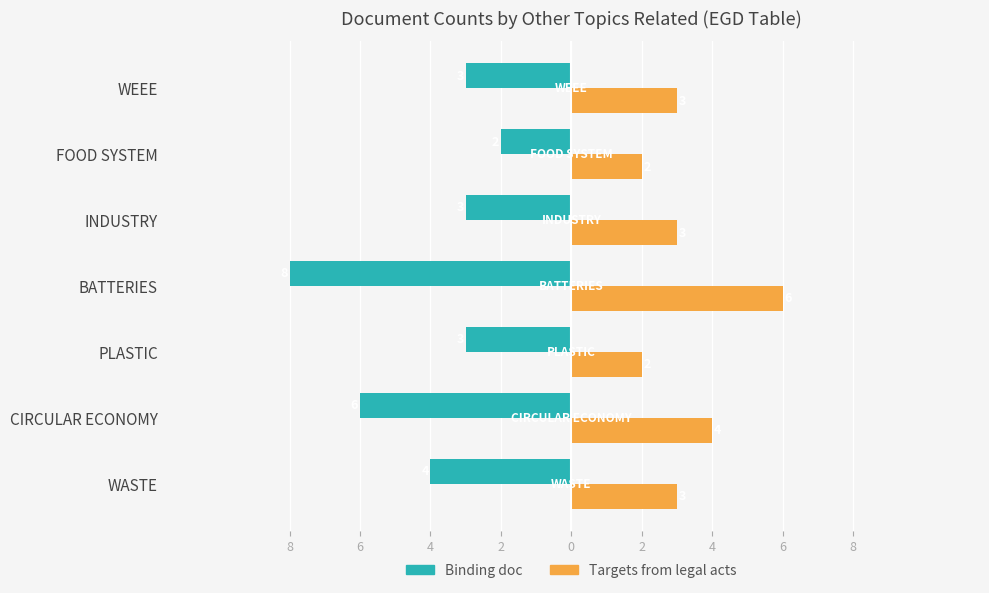

What are all the series names shown in the legend?

Binding doc, Targets from legal acts